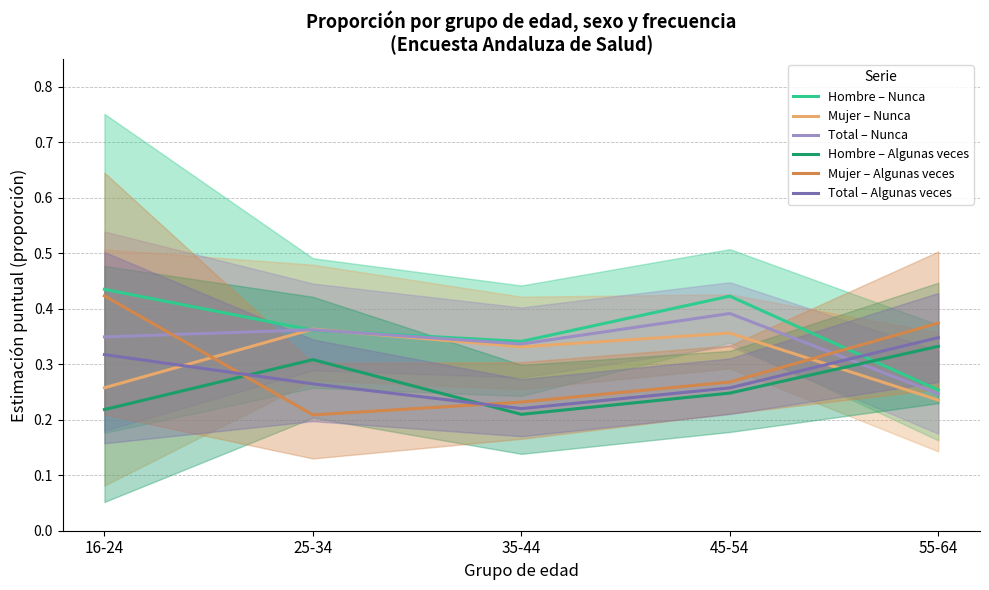

Which series ends up on top after the final intersection of Hombre – Nunca and Total – Nunca?

Hombre – Nunca